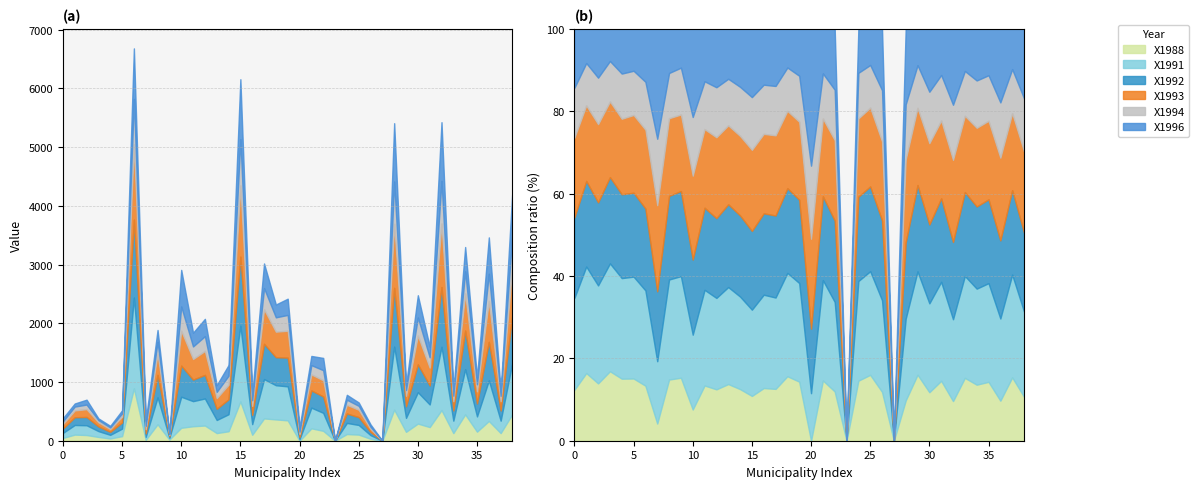

How many values in X1988 are above zero?

36